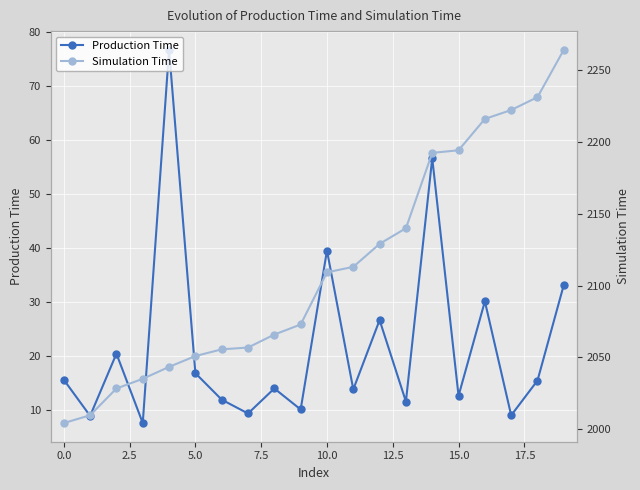

What is the minimum value shown in the chart?

7.5